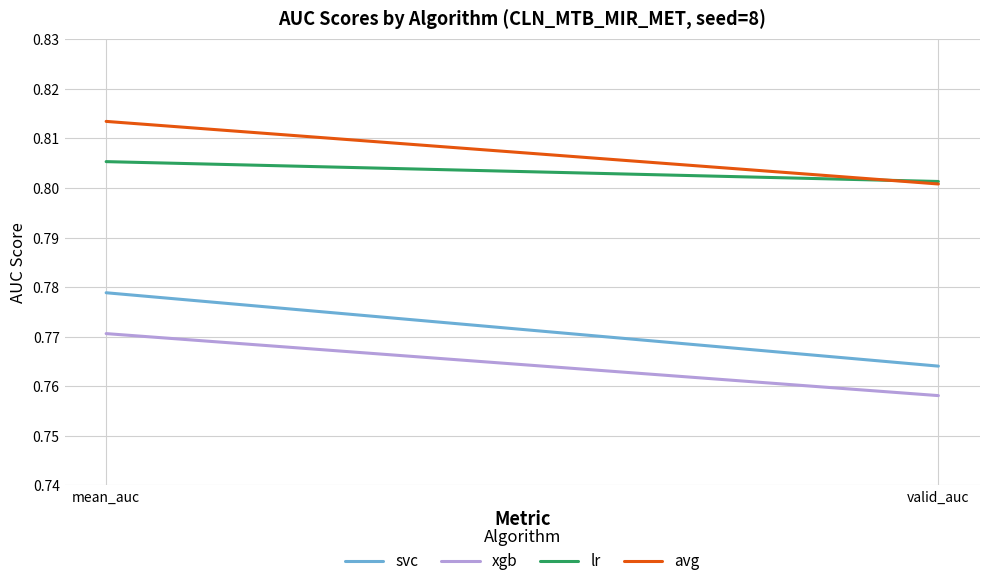

True or false: lr has a value of 1.3 at valid_auc.

False